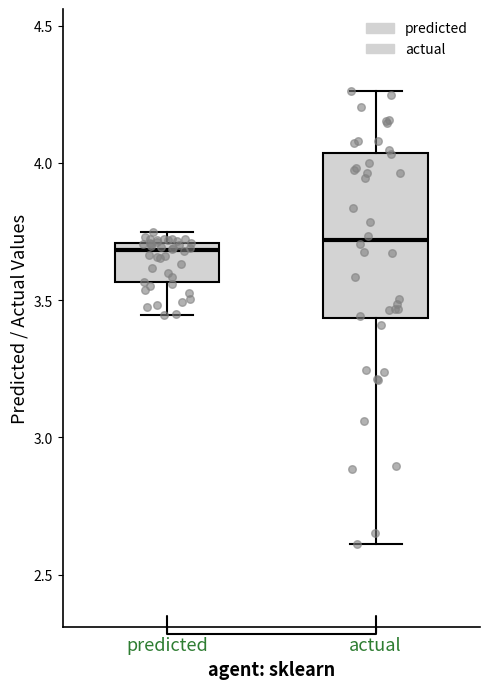

Which box is the tallest, from its lower edge to its upper edge?

actual